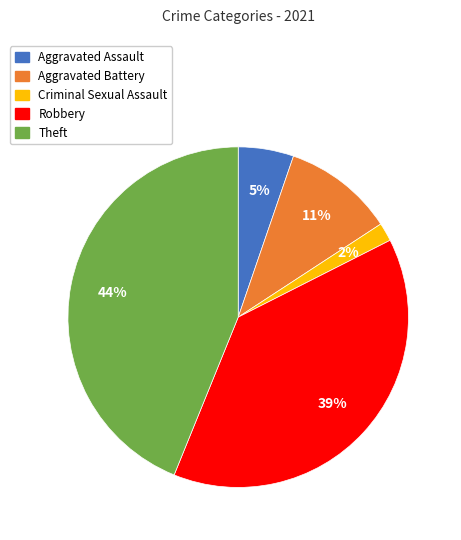

Combined, do Aggravated Assault and Robbery account for over 50%?

No